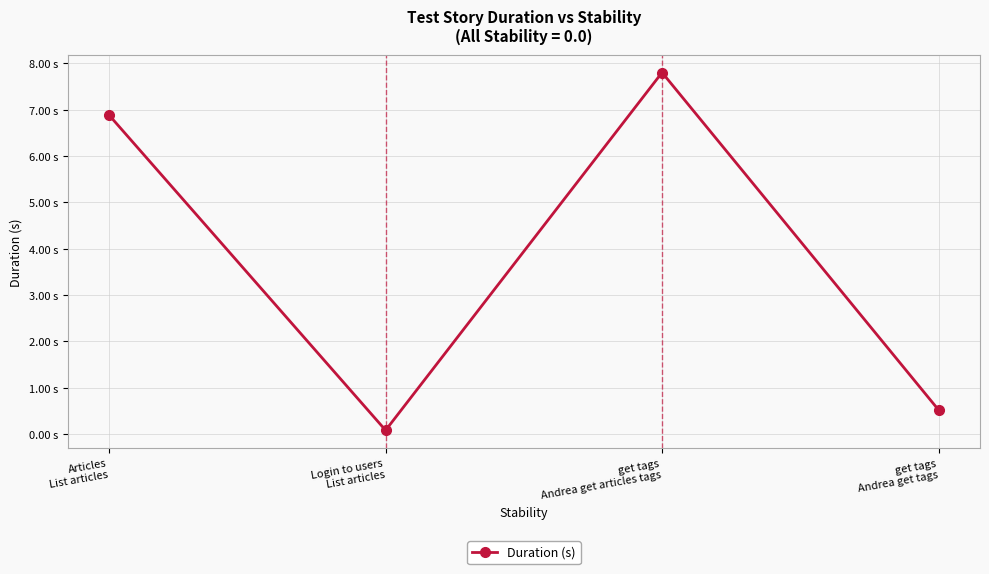

Reading right to left, transcribe all the data shown in this chart.

0.5	7.8	0.1	6.9